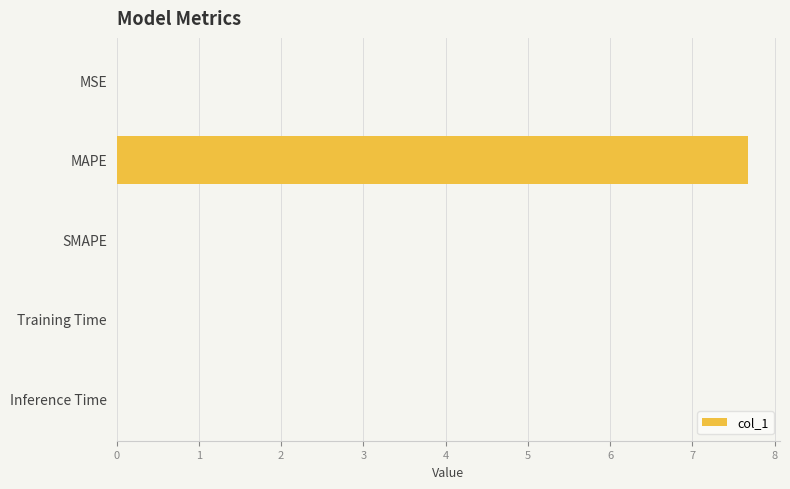

What is the sum of all values?

7.7